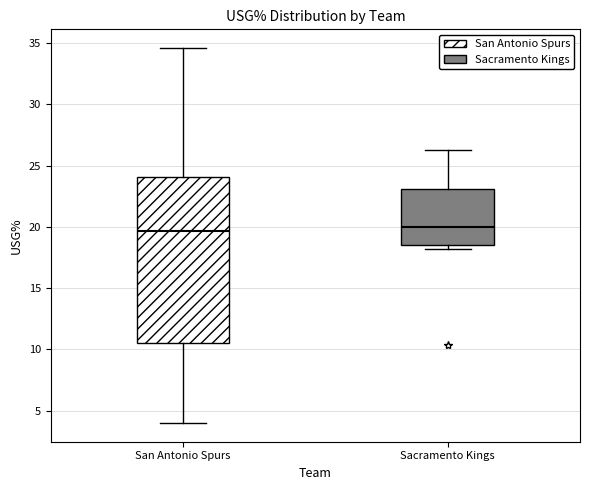

Comparing the boxes themselves (not the whiskers), which one is the tallest?

San Antonio Spurs